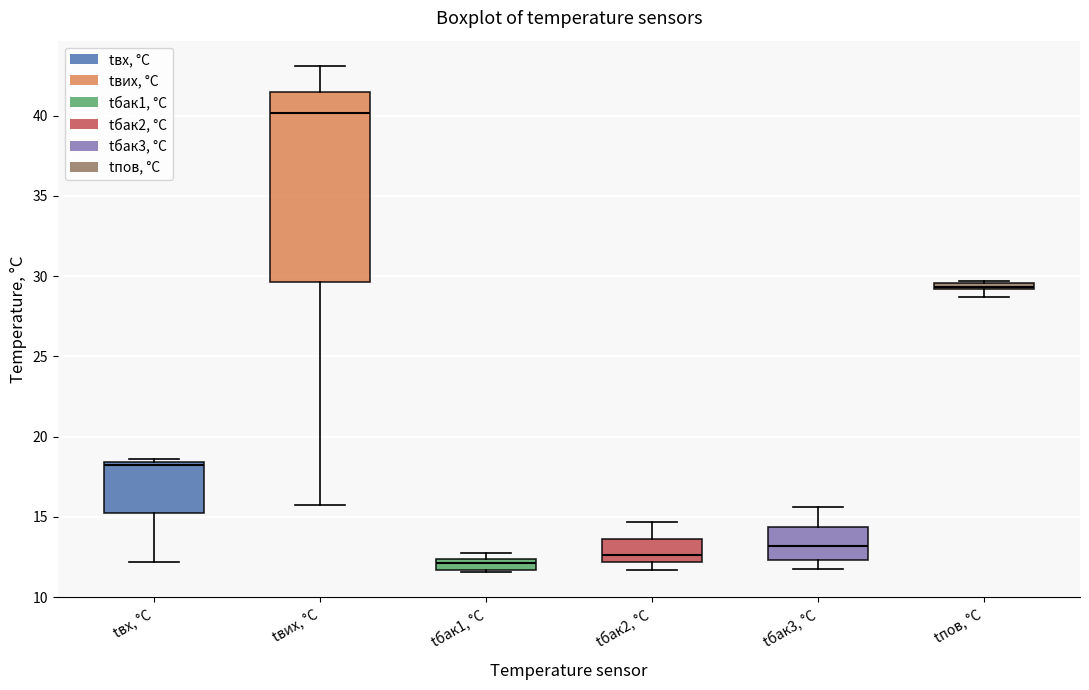

Which box's median line is the highest?

tвих, °C